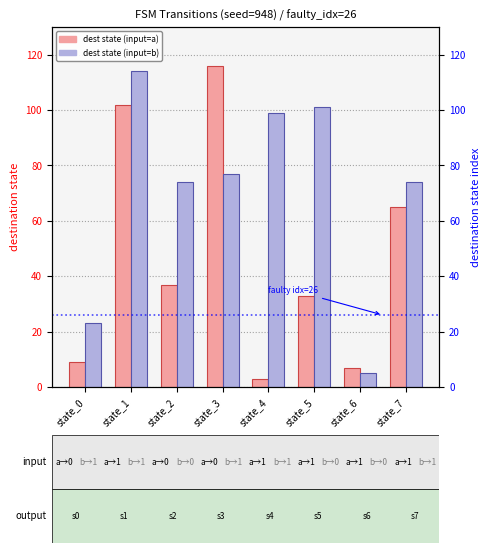

Where is destination (input=a) nearest to the value 59?

state_7